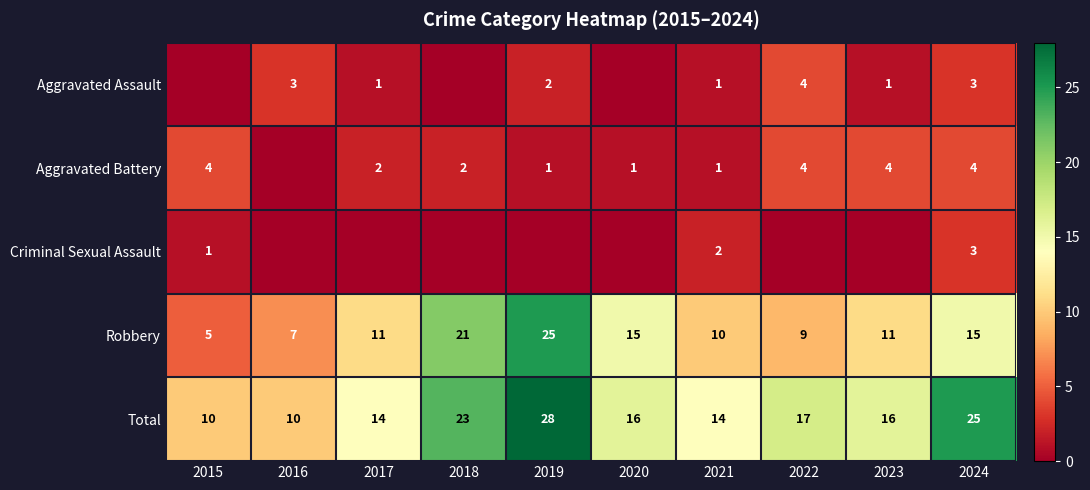

True or false: Total has a value of 25 at 2024.

True